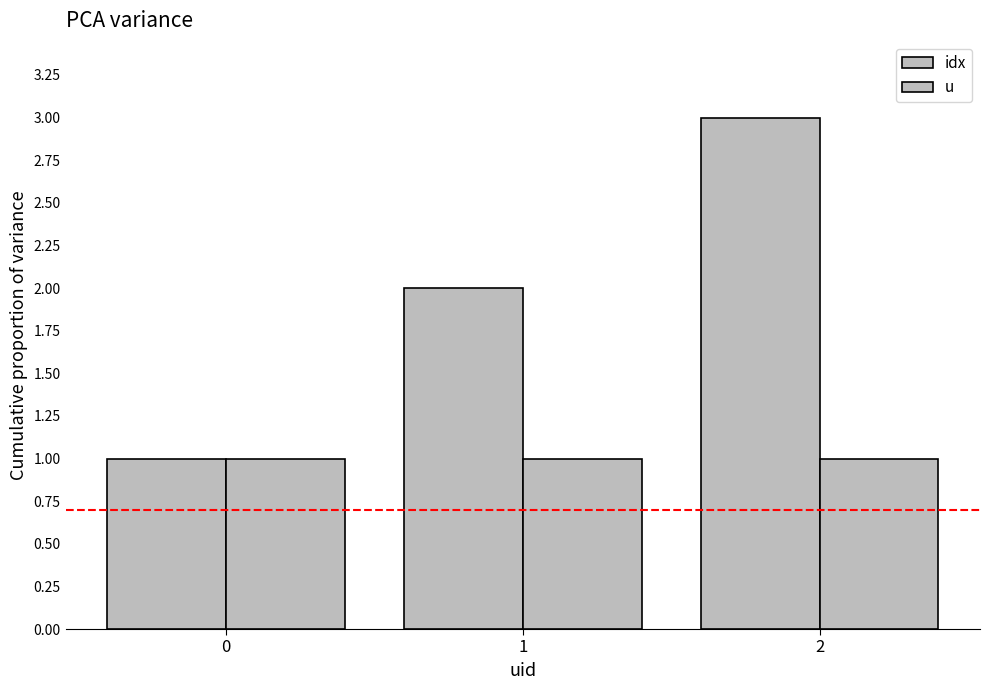

True or false: idx has a value of 1 at 0.

True